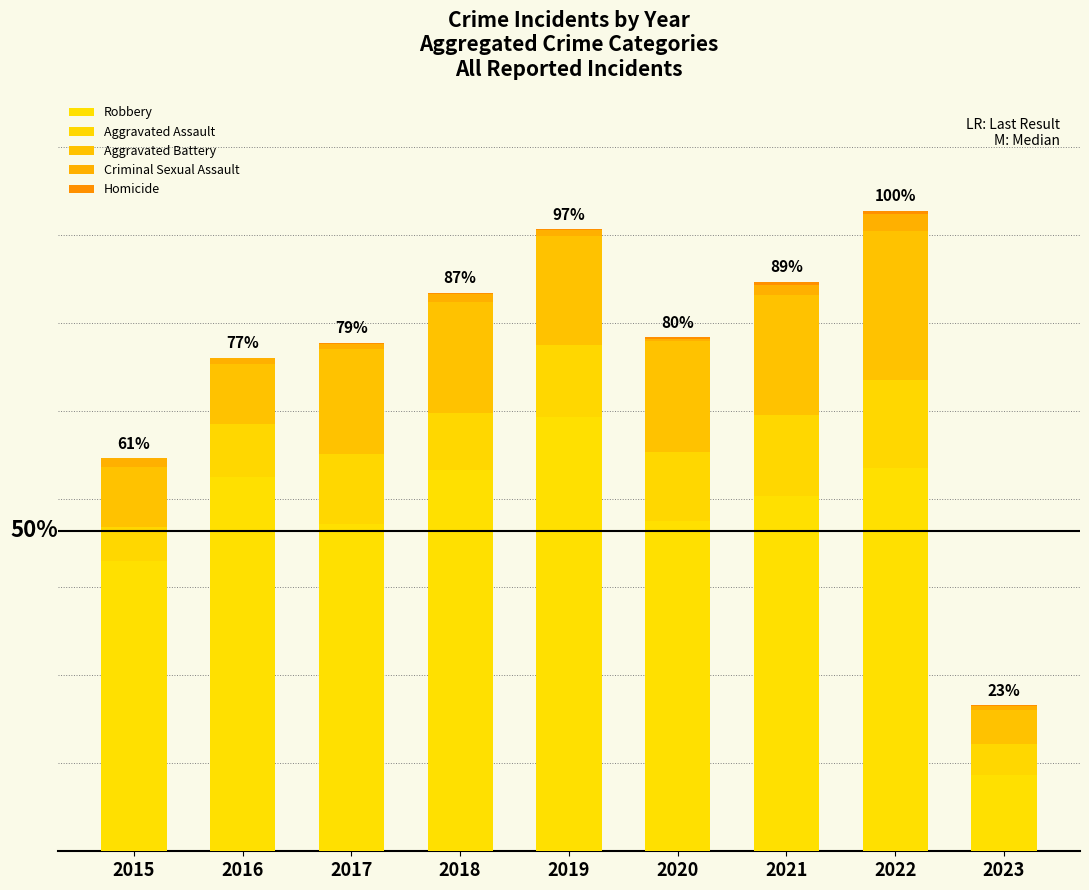

Does the chart contain stacked bars?

Yes